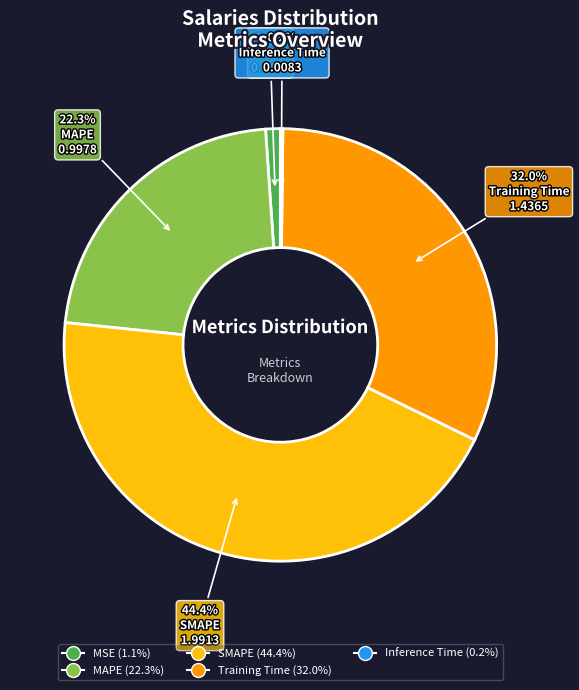

True or false: SMAPE accounts for 34% of the total.

False